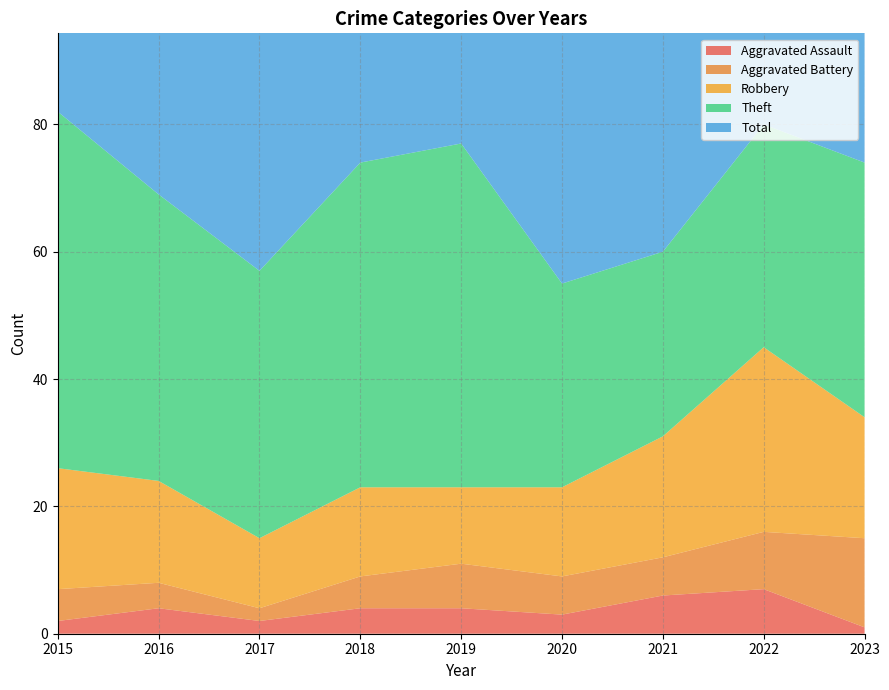

Reading left to right, what are all the values shown in this chart?

Aggravated Assault: 2015=2	2016=4	2017=2	2018=4	2019=4	2020=3	2021=6	2022=7	2023=1
Aggravated Battery: 2015=5	2016=4	2017=2	2018=5	2019=7	2020=6	2021=6	2022=9	2023=14
Robbery: 2015=19	2016=16	2017=11	2018=14	2019=12	2020=14	2021=19	2022=29	2023=19
Theft: 2015=56	2016=45	2017=42	2018=51	2019=54	2020=32	2021=29	2022=35	2023=40
Total: 2015=82	2016=70	2017=59	2018=74	2019=77	2020=56	2021=60	2022=82	2023=76